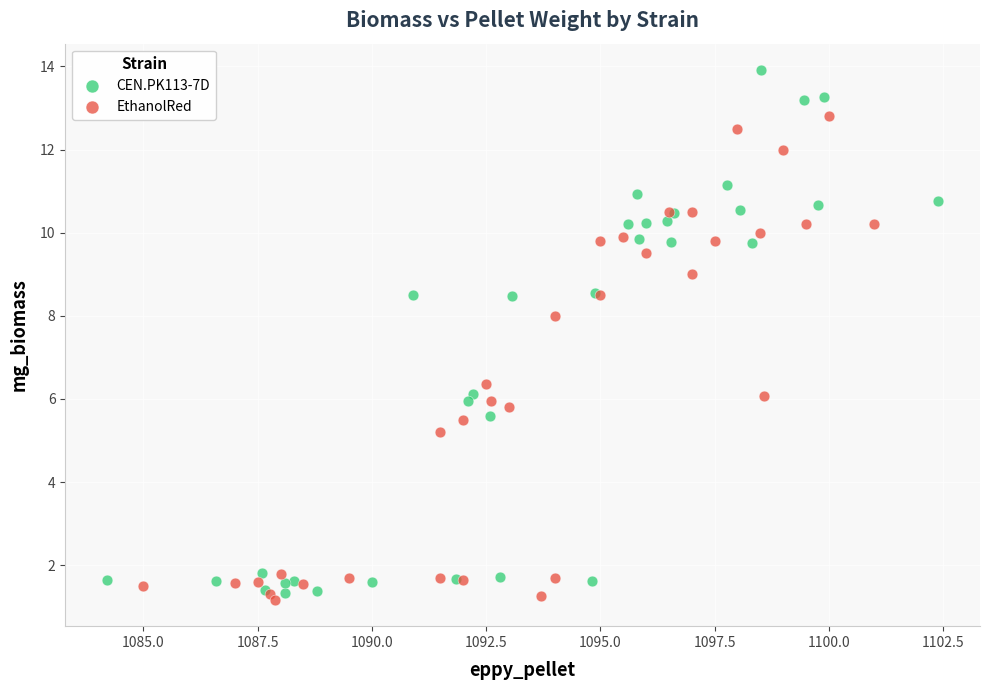

Which series has the largest Y range (max minus min)?

CEN.PK113-7D